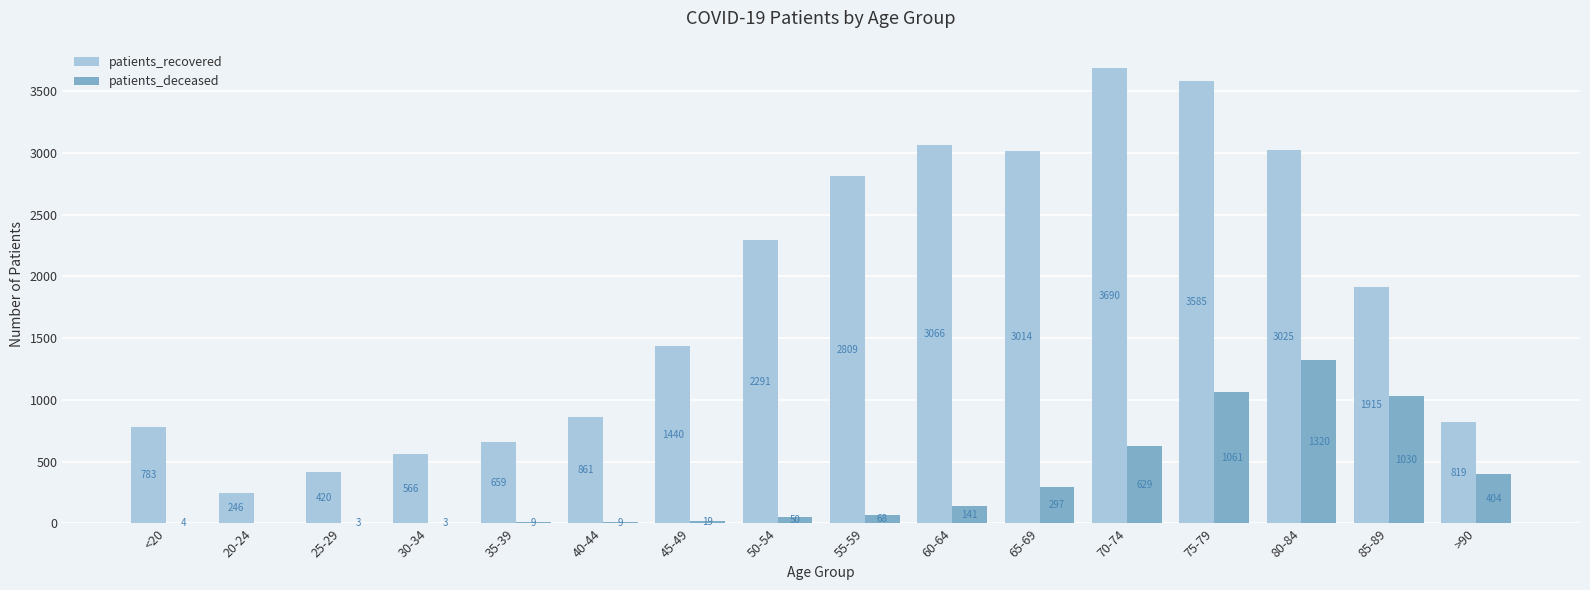

The patients_recovered series shows 566 at 30-34. True or false?

True